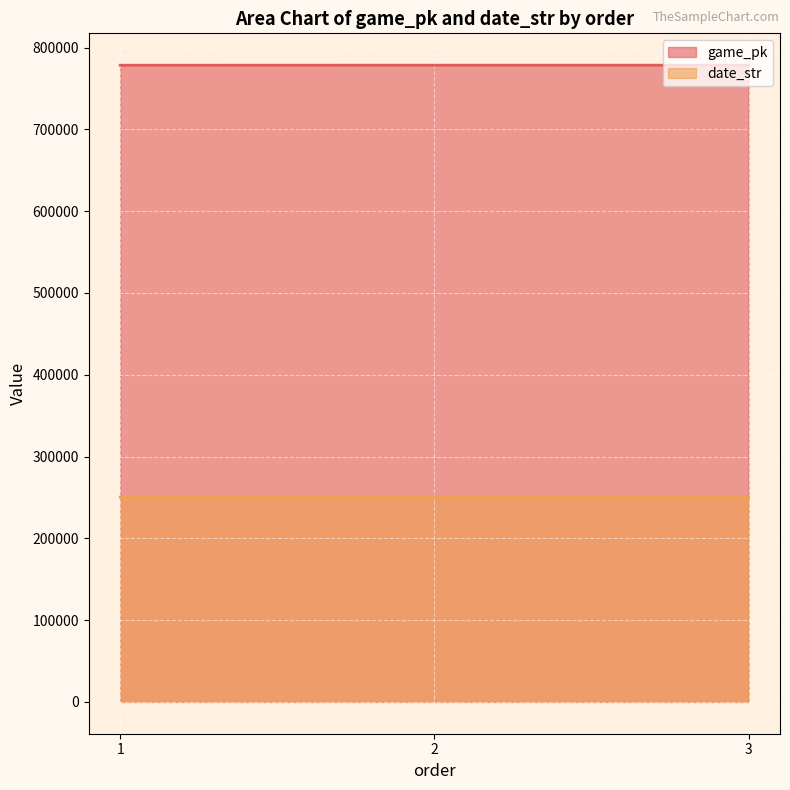

At how many categories does at least one series exceed 565303?

3